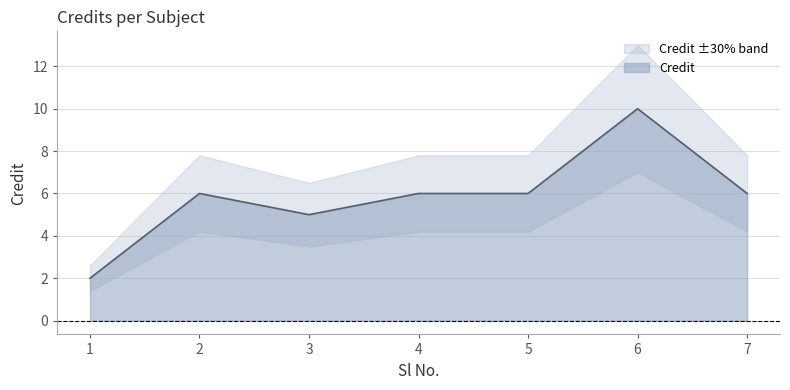

What value does the data have at 1?

2